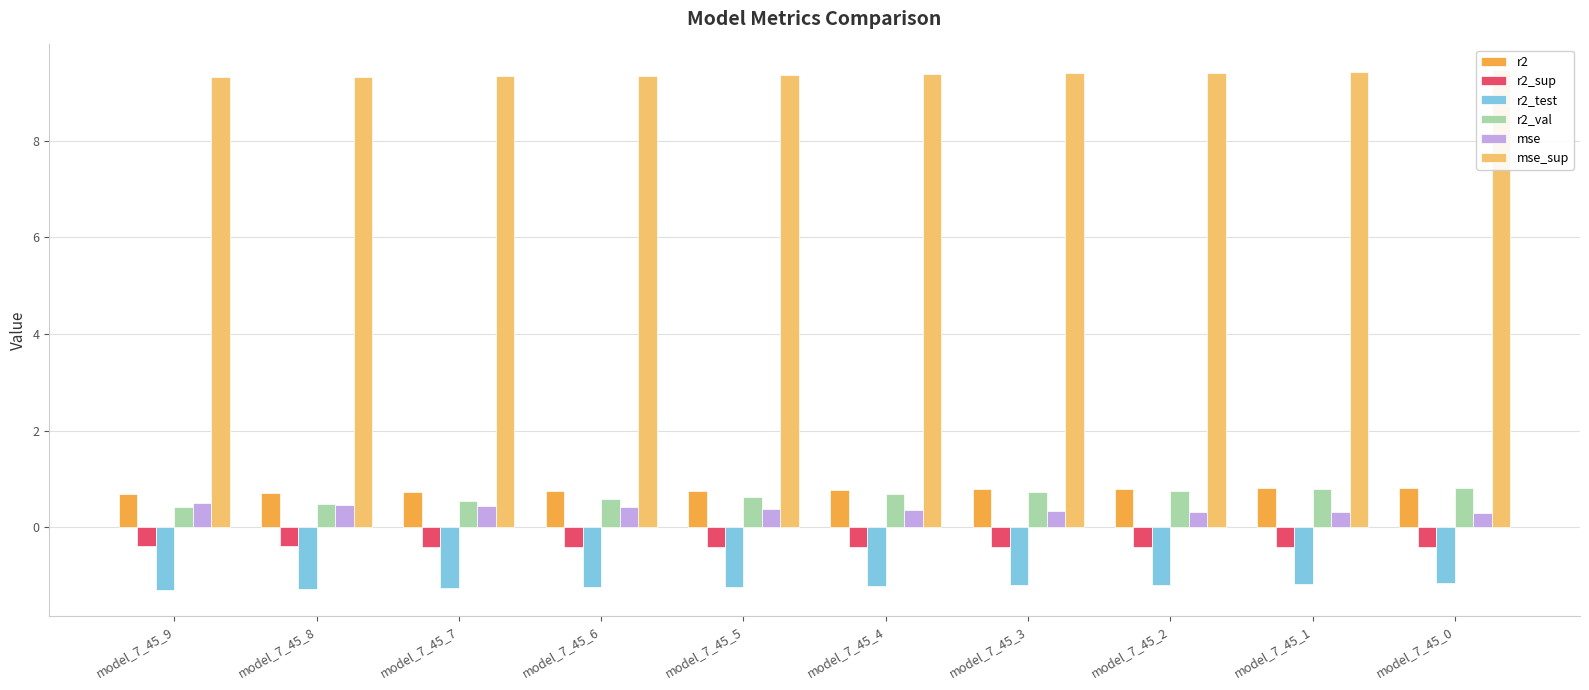

The value of mse_sup at model_7_45_6 is 15.3. True or false?

False